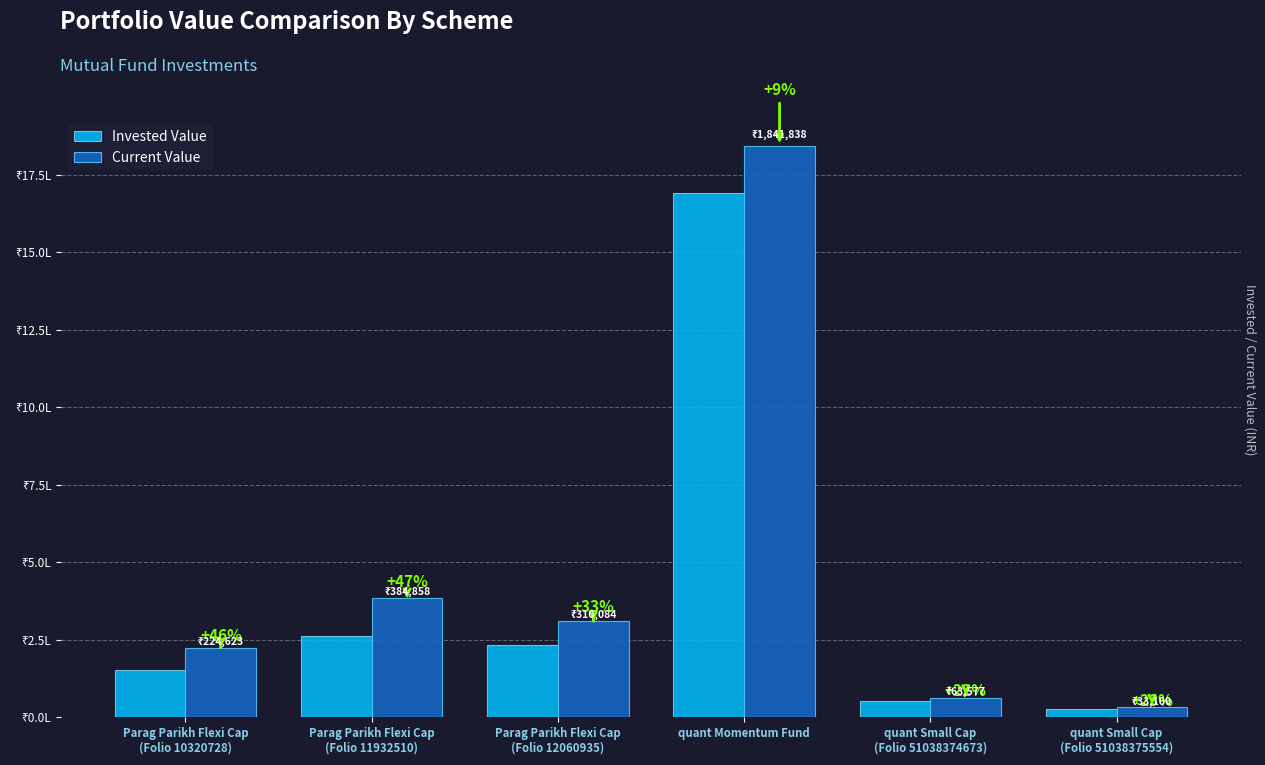

The Current Value series shows 63576.7 at quant Small Cap
(Folio 51038374673). True or false?

True